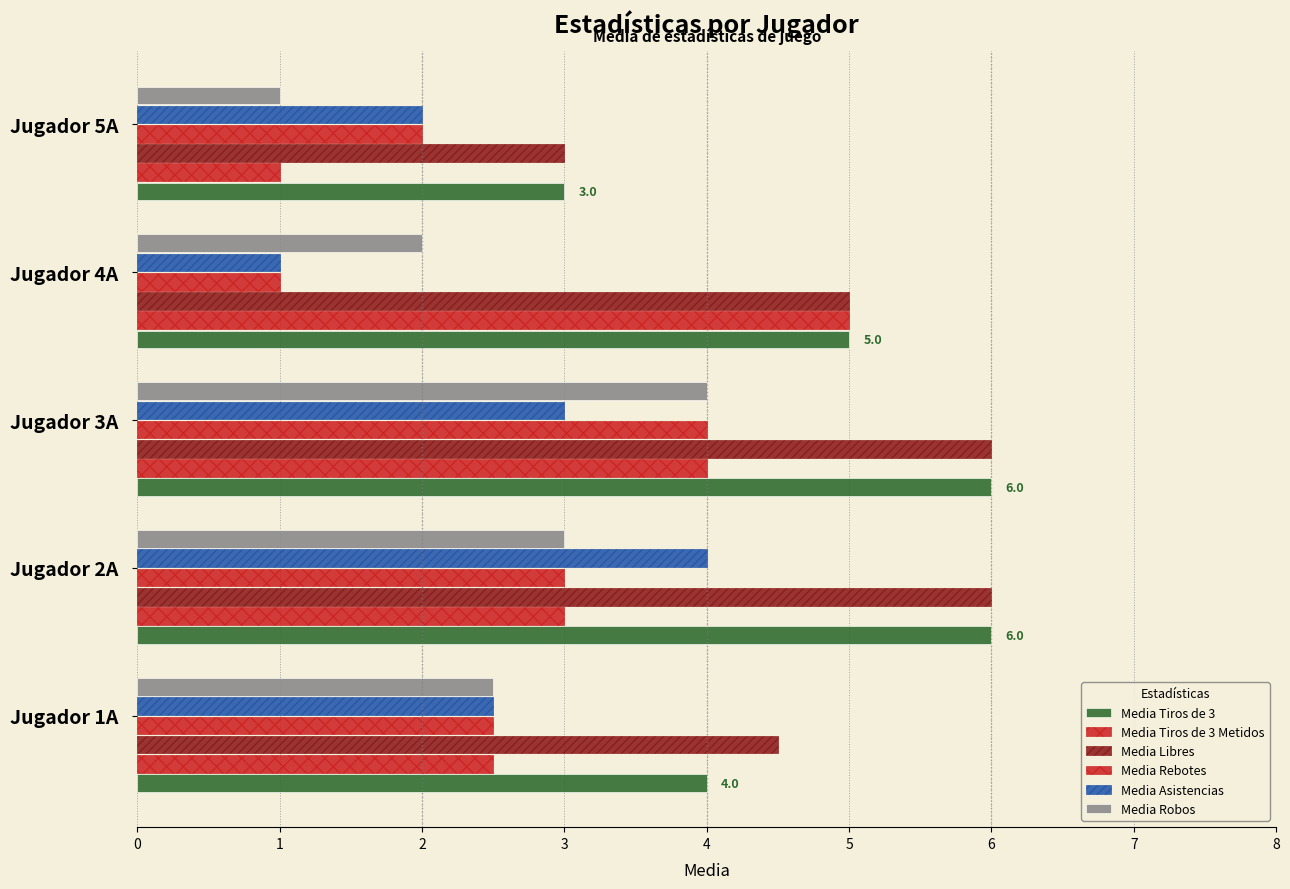

How many data points does each series have?

5